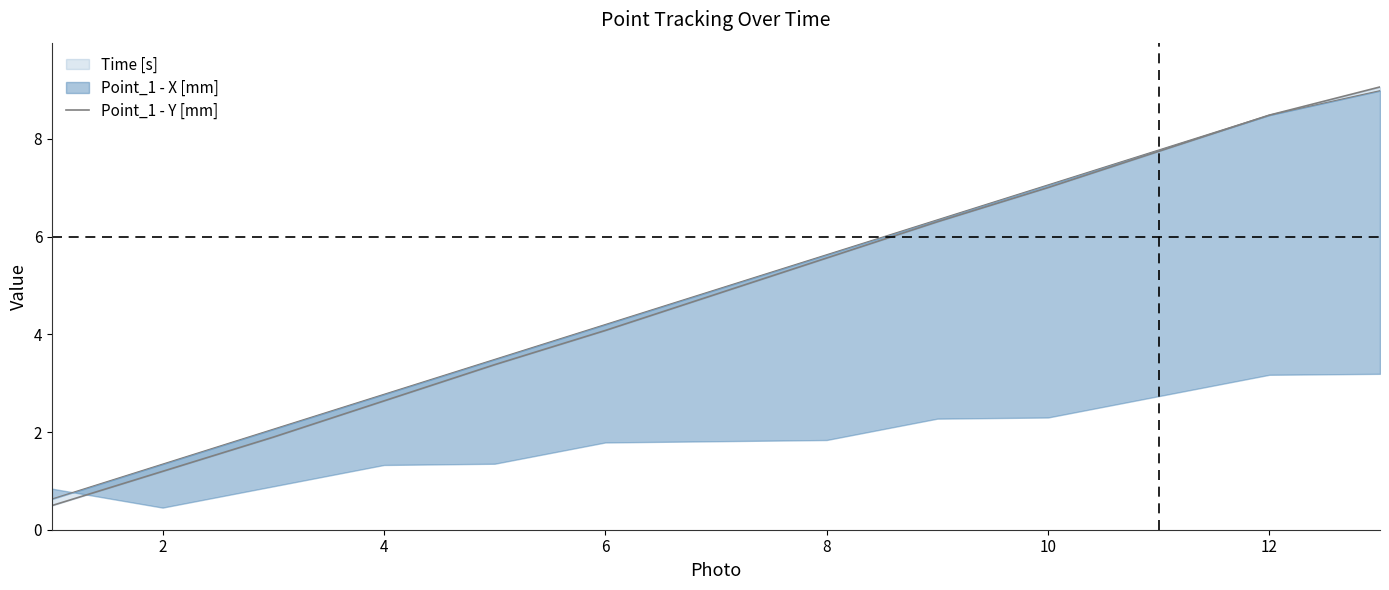

What is the difference between the maximum and second lowest values?

7.9